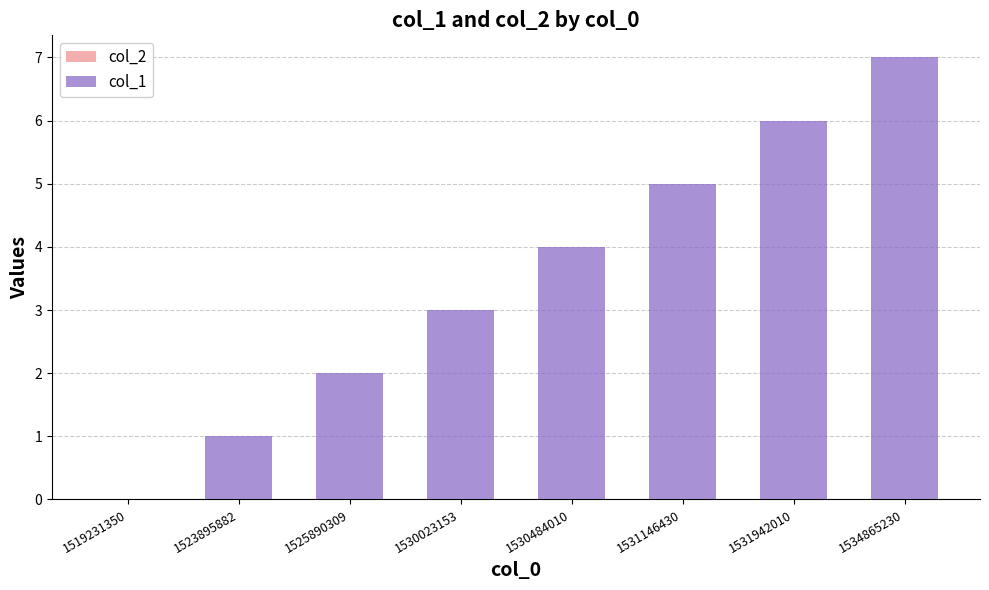

What is the maximum value shown in the chart?

7